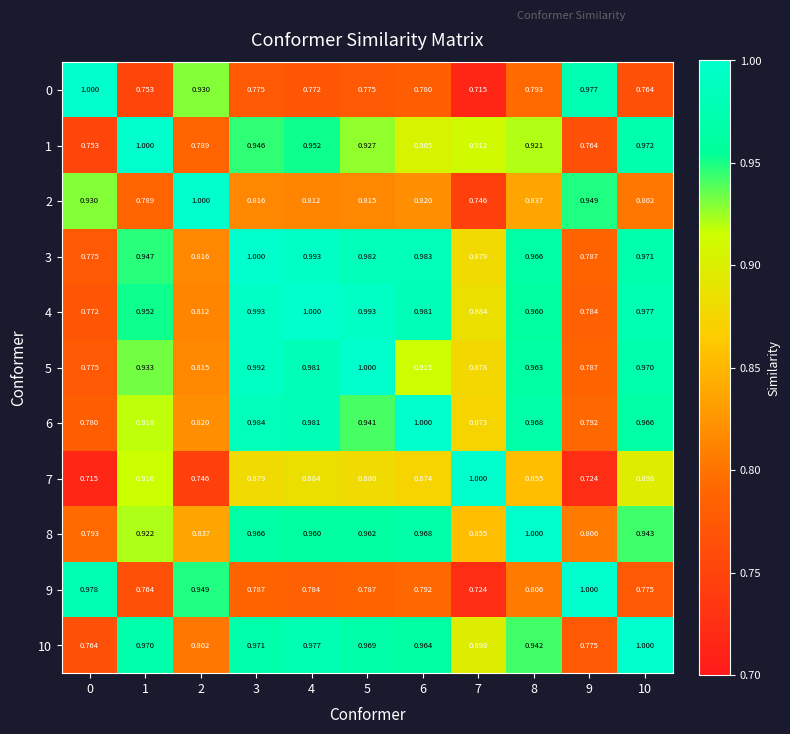

How many data points does each series have?

11